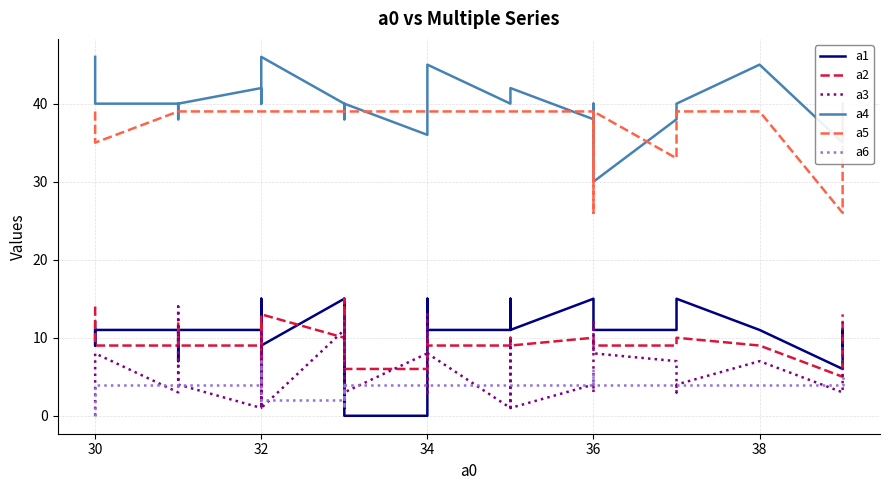

Is this an area chart (filled region under the line)?

No